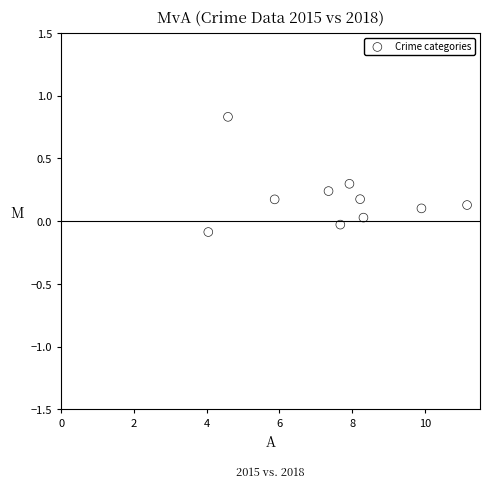

What is the range of X values (max minus min)?

7.1